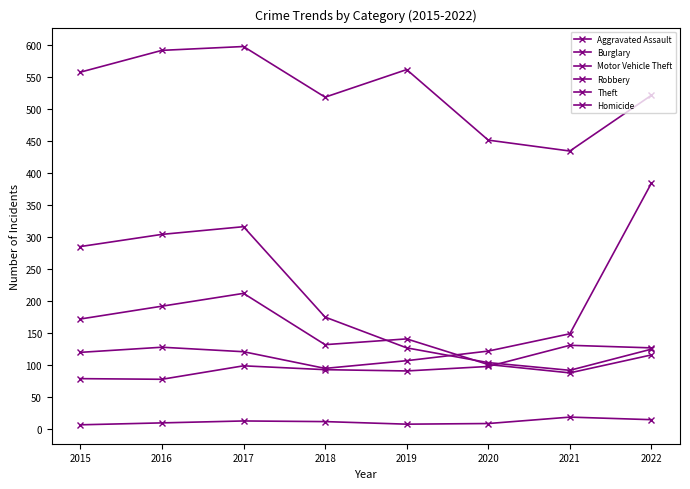

Is this an area chart (filled region under the line)?

No